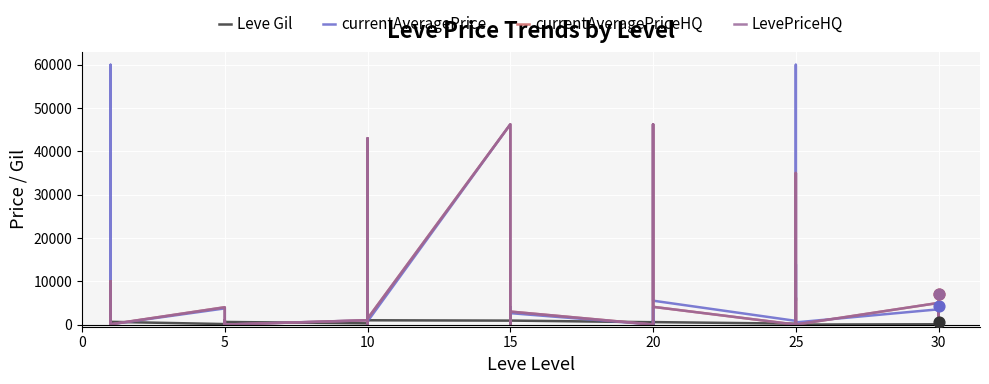

Which series reaches the minimum Y coordinate?

Leve Gil